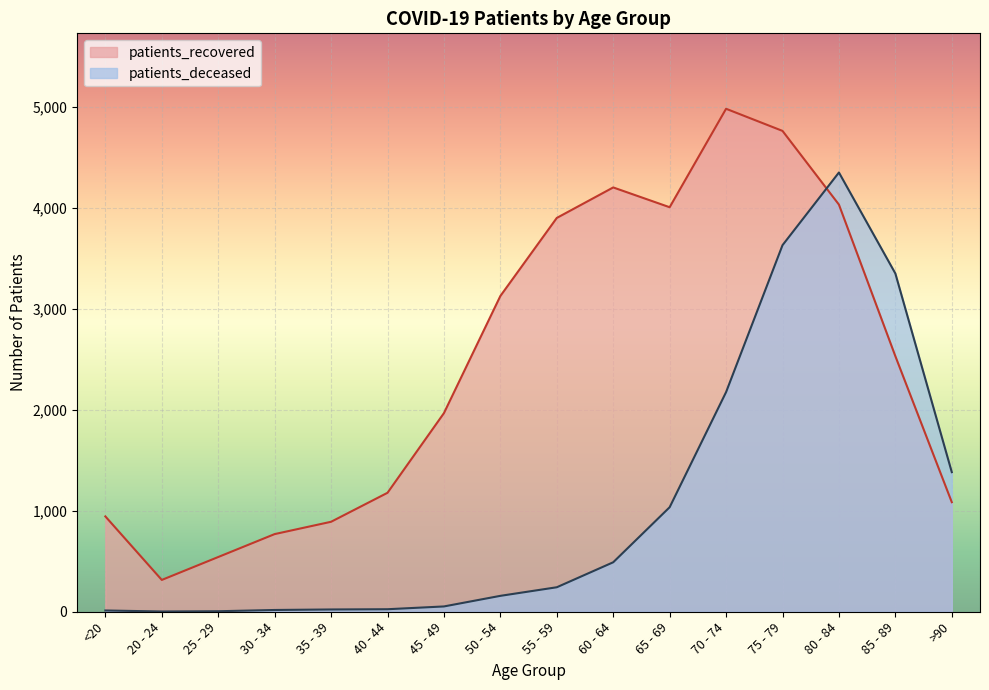

Is the value of patients_recovered at 60 - 64 greater than the value of patients_deceased at 20 - 24?

Yes